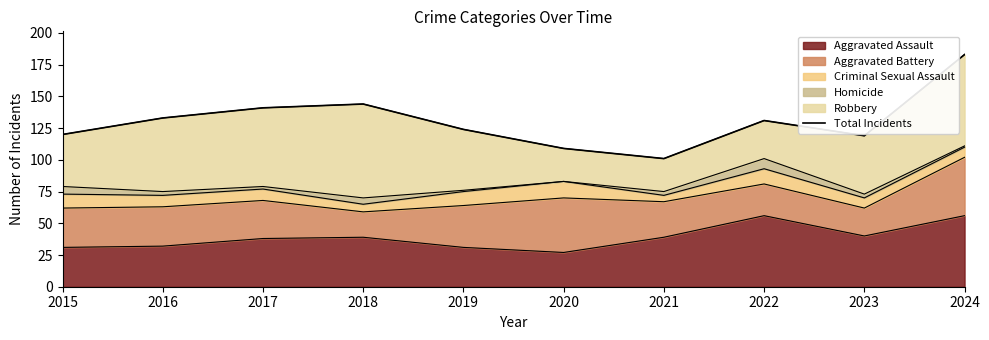

Which has a higher value, 2019 or 2021?

2019